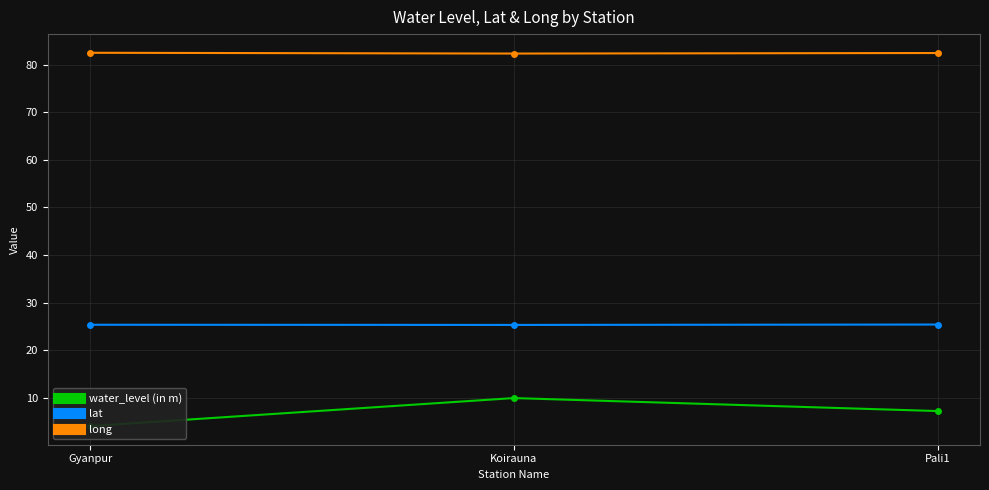

List the series in order of their overall mean, highest first.

long, lat, water_level (in m)